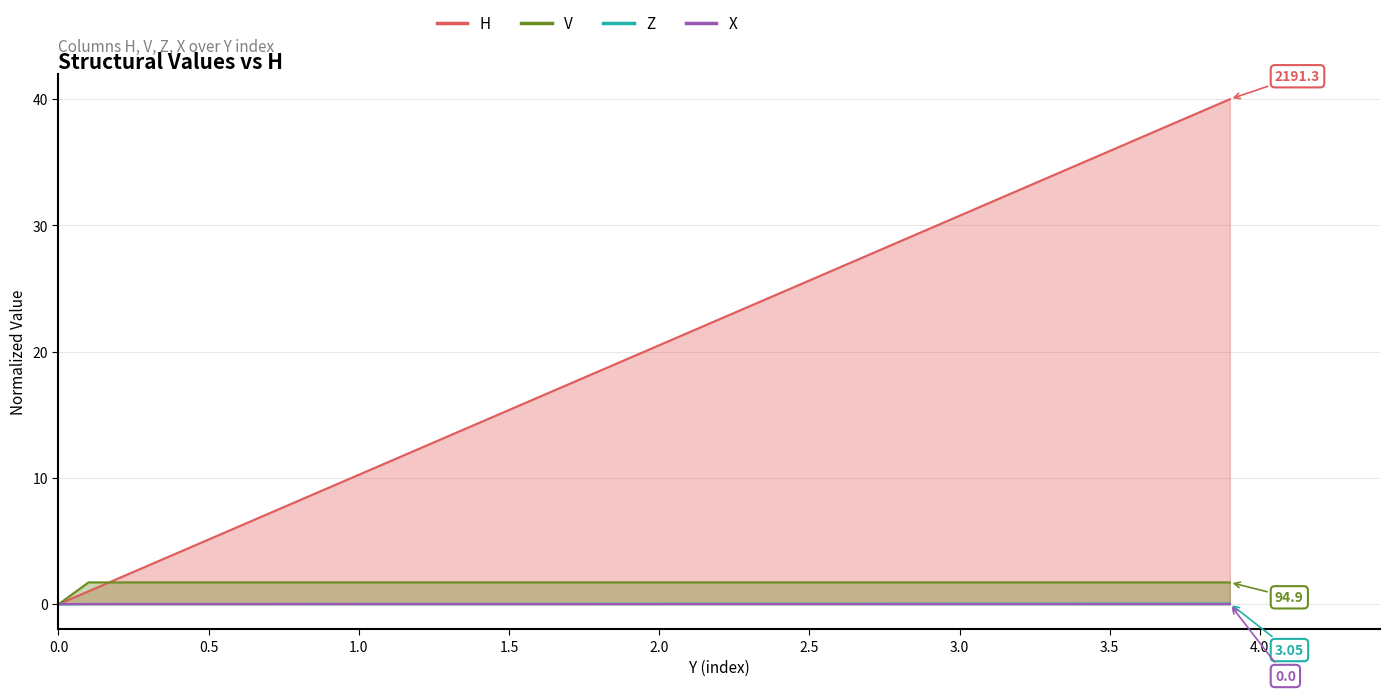

At which category is the sum across all series the highest?

3.9